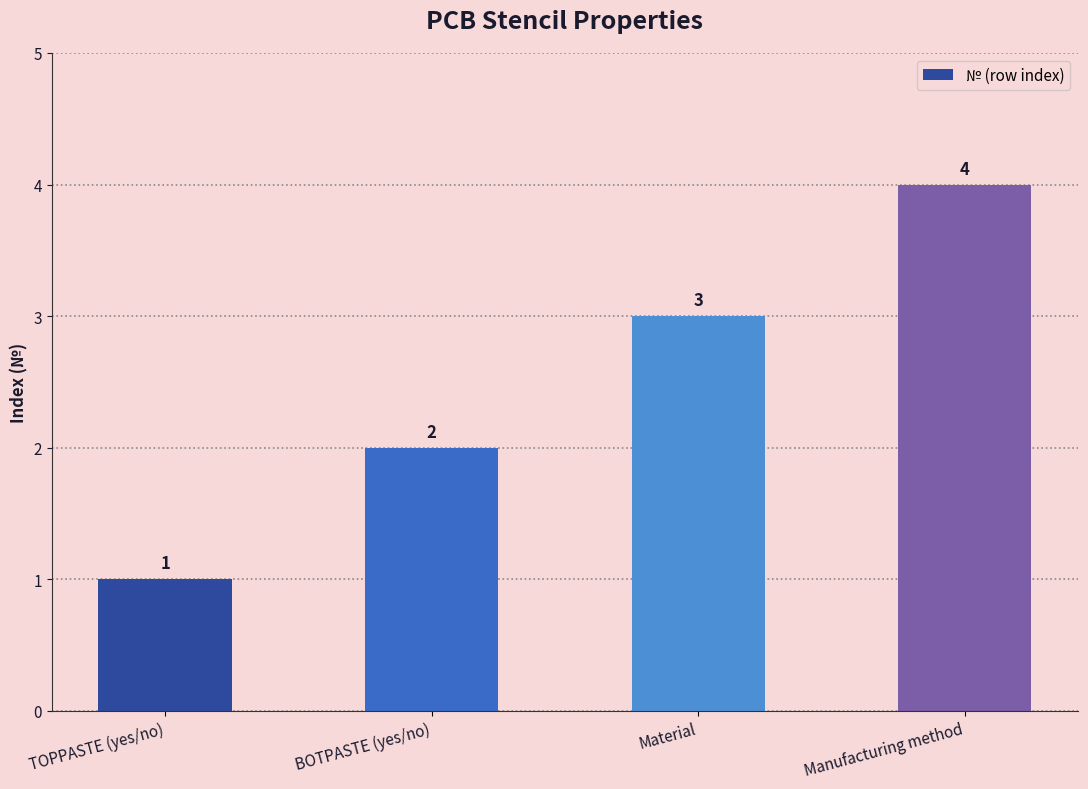

What is the label of the 1st bar from the left?

TOPPASTE (yes/no)